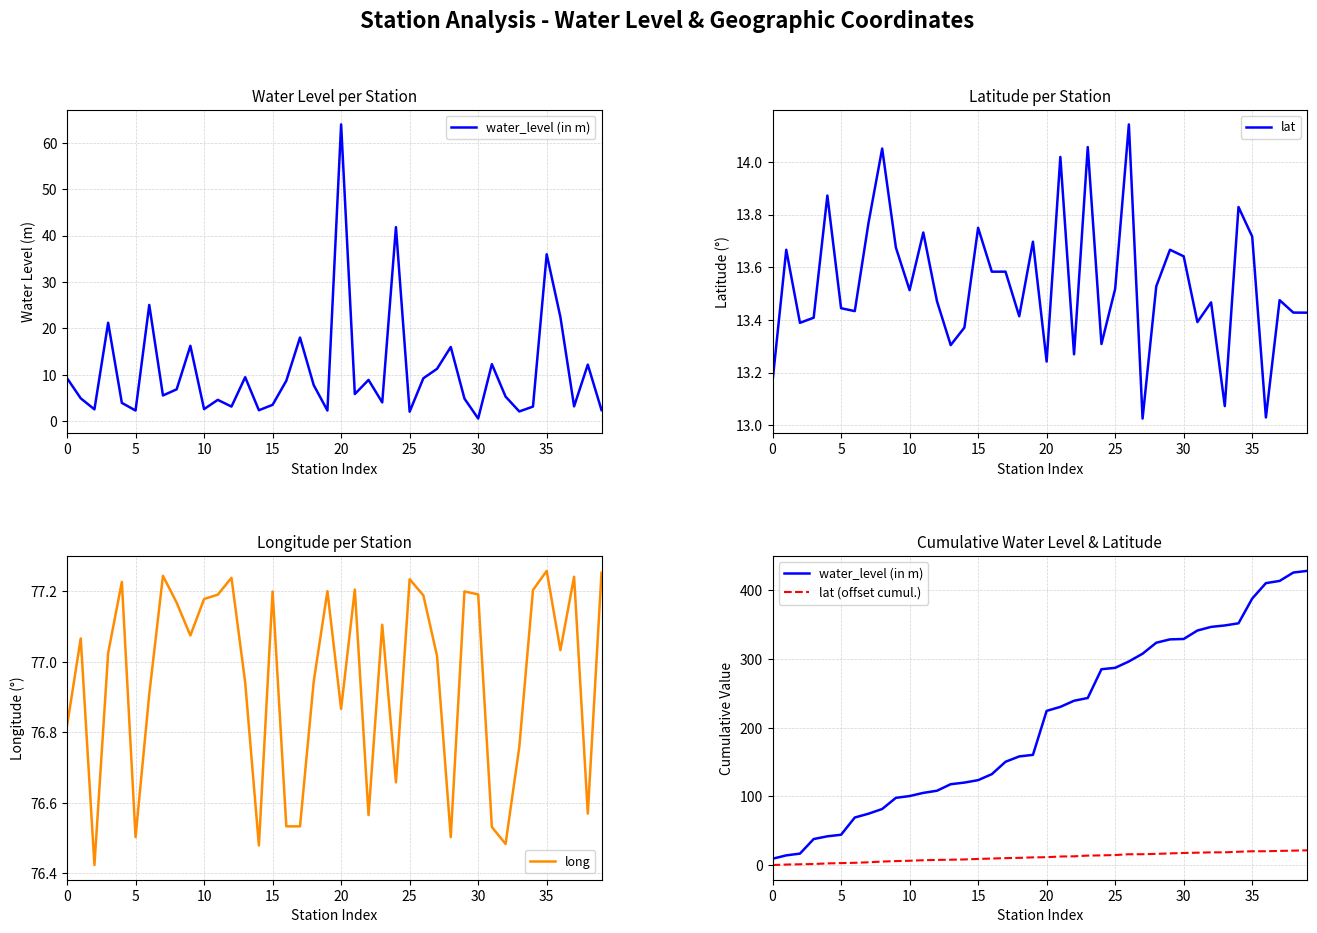

Which category has the highest value in the lat series?

26